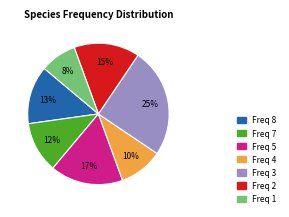

How many segments does this pie chart have?

7